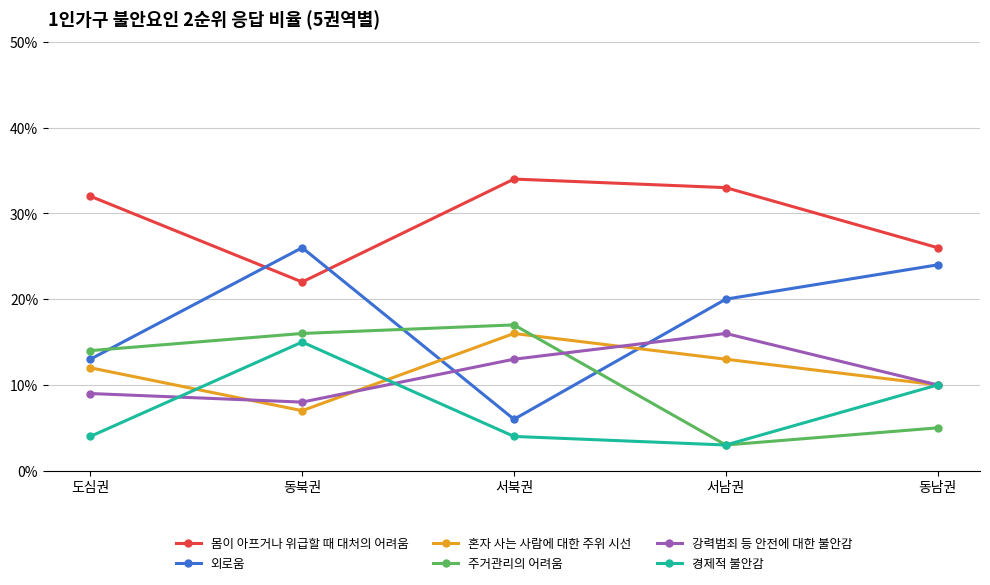

What is the value of the 몸이 아프거나 위급할 때 대처의 어려움 point at the 1st from the left?

32